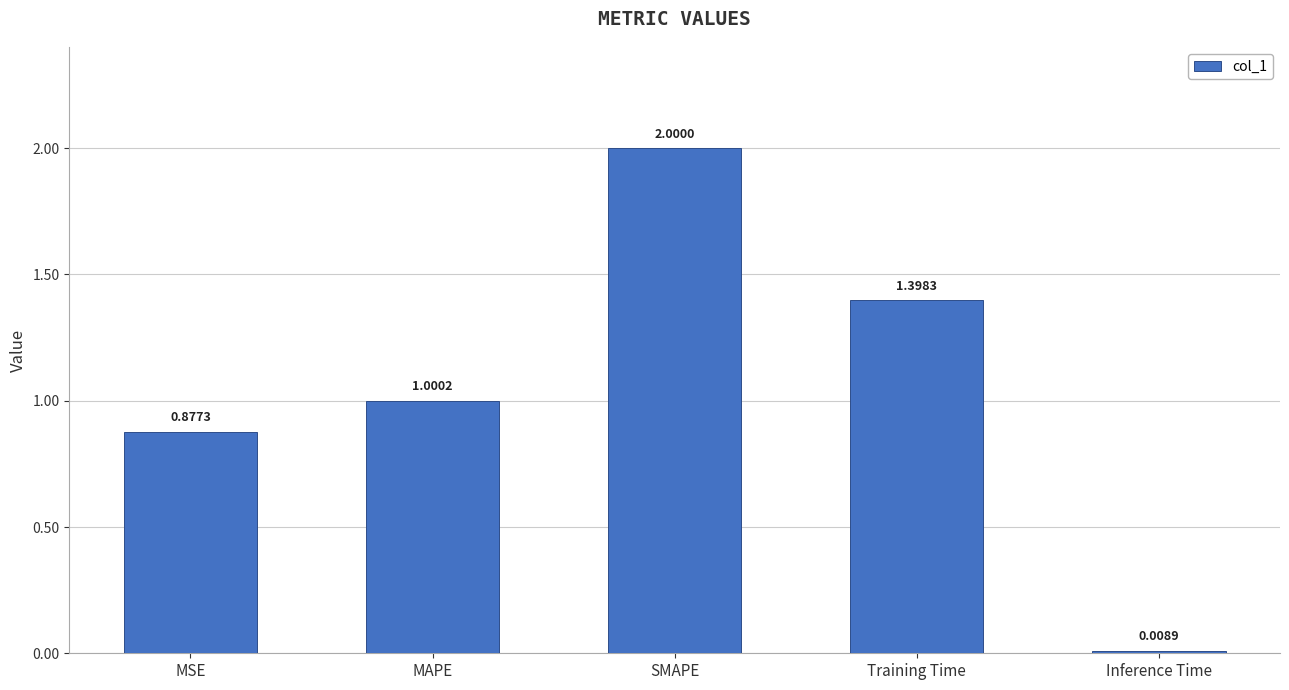

What is the difference between the second highest and minimum values?

1.4